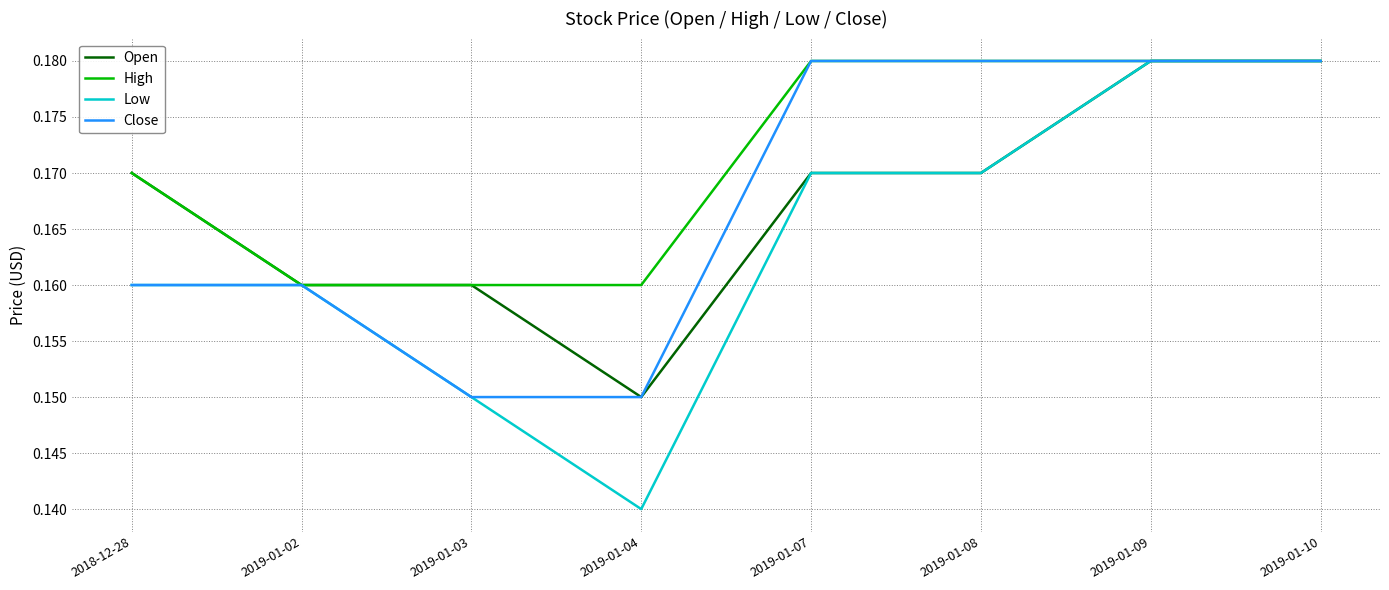

The Close series shows 0.3 at 2019-01-07. True or false?

False